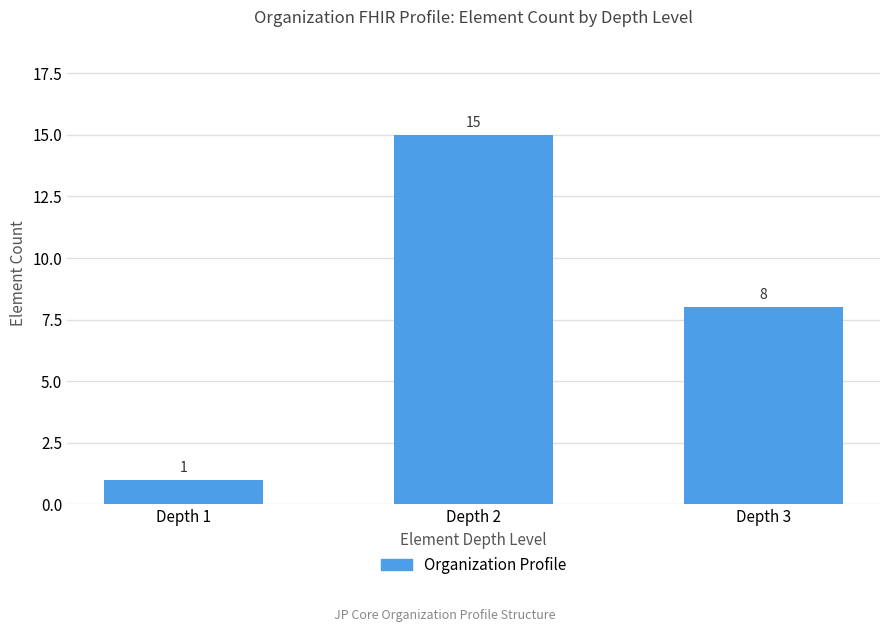

What is the difference between the values at Depth 3 and Depth 2?

7